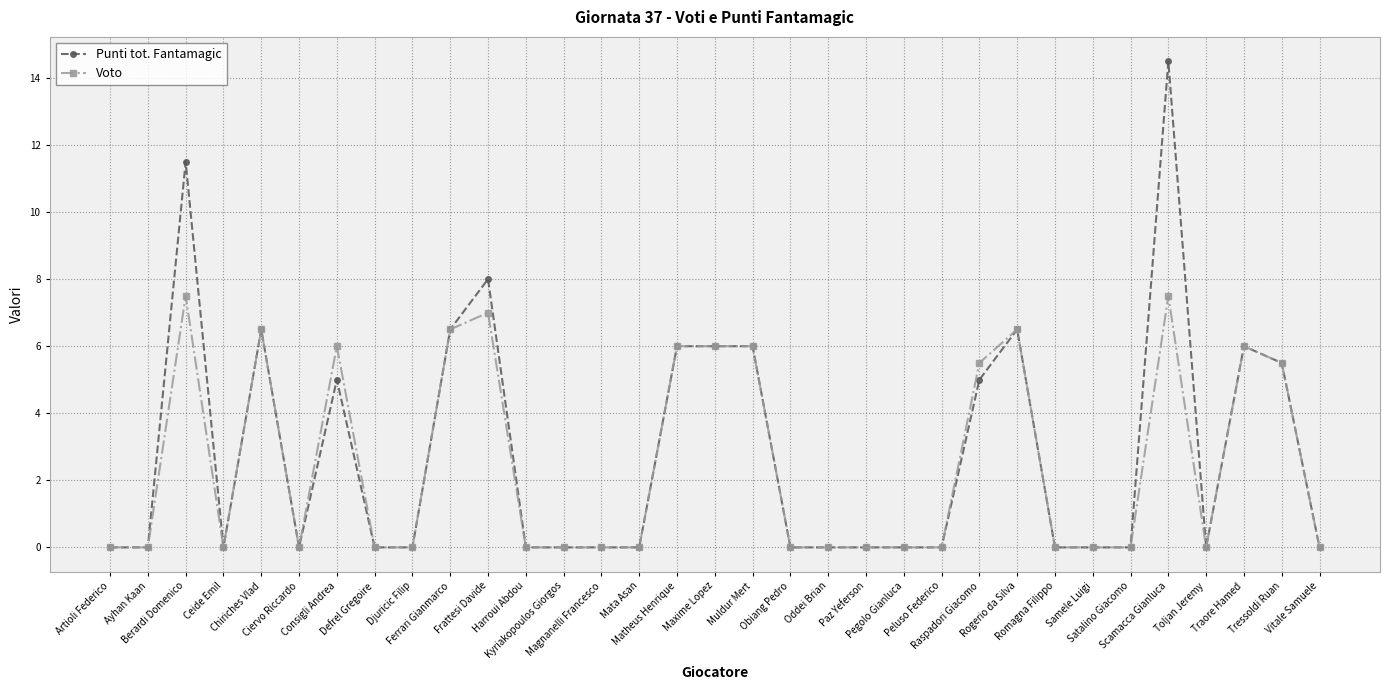

What is the maximum value for Voto?

7.5